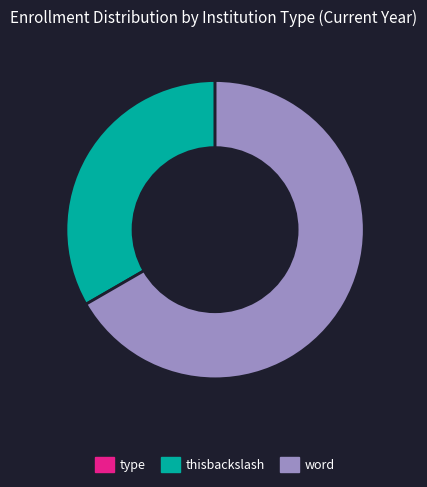

Which slice is the largest?

word